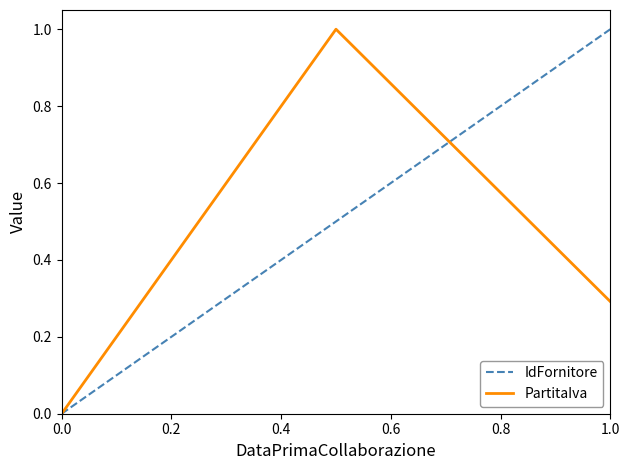

Rank the series by their average value, from highest to lowest.

IdFornitore, PartitaIva